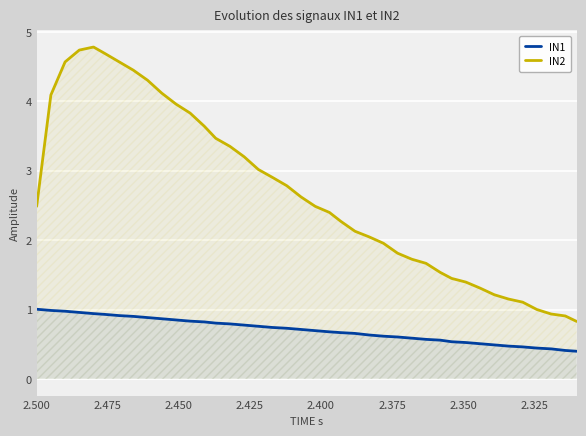

What is the average value of the IN1 series?

0.7